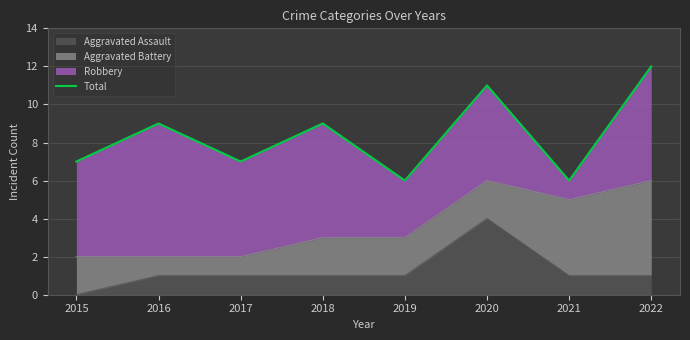

True or false: the data has more than 1 interior local peaks.

True